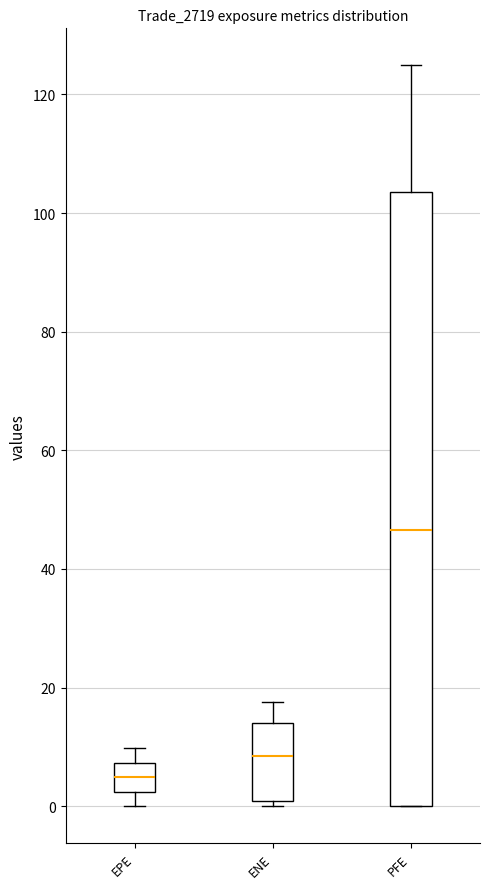

Where is the lower edge of the box for ENE on the y-axis? The values are not printed on the chart, so give them approximately, as read against the axis.

0